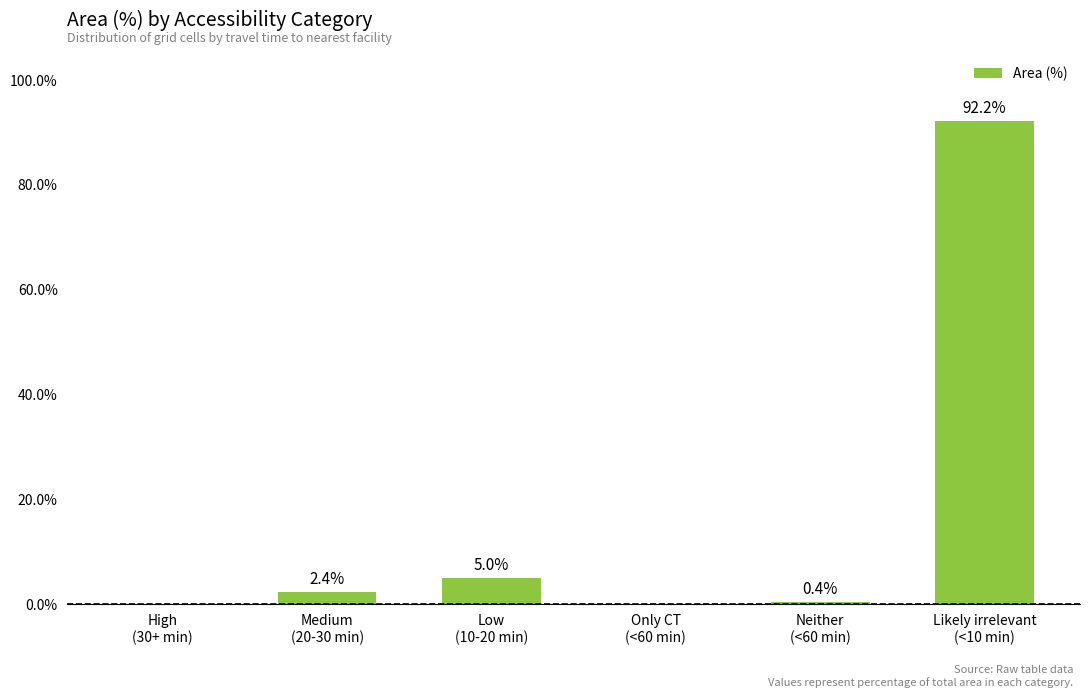

What is the change in value from High
(30+ min) to Low
(10-20 min)?

+5.0